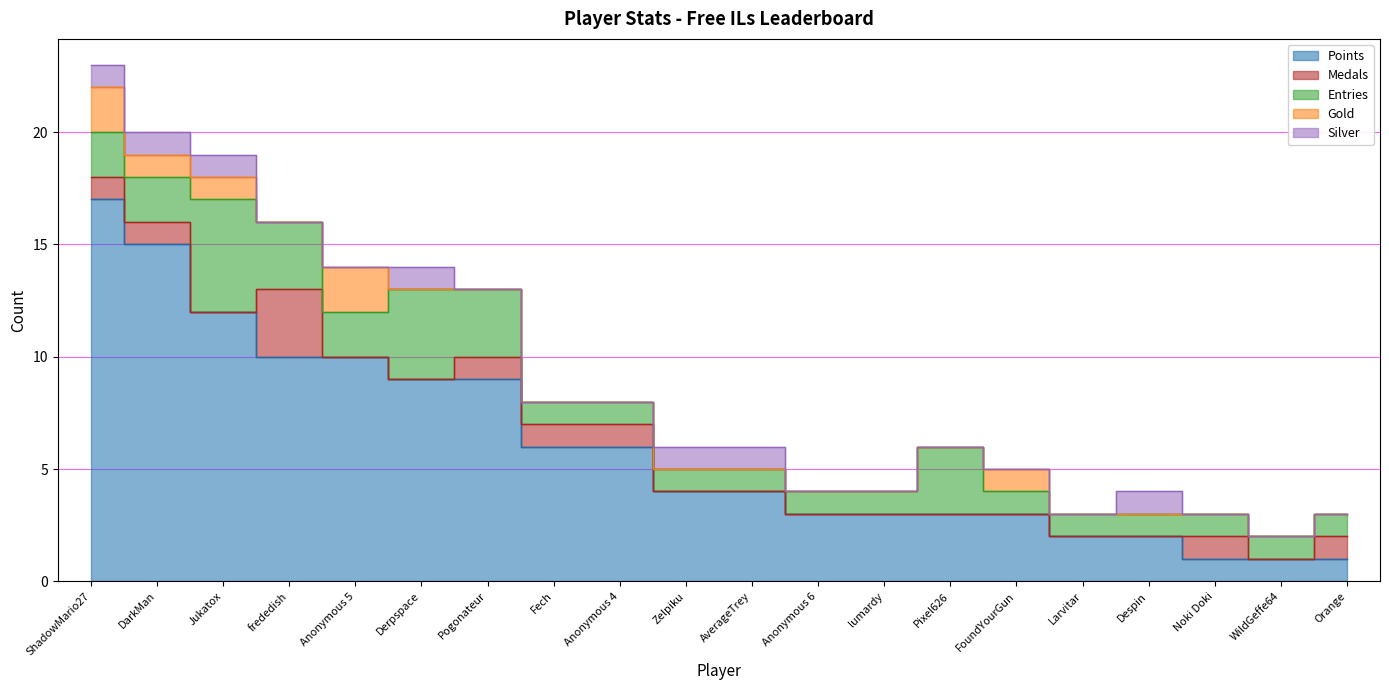

What is the spread (max minus min) of values at frededish?

10